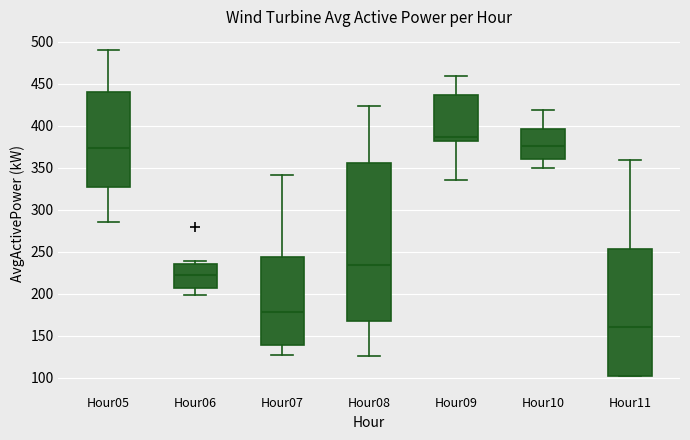

Where is the upper edge of the box for Hour10 on the y-axis? The values are not printed on the chart, so give them approximately, as read against the axis.

395